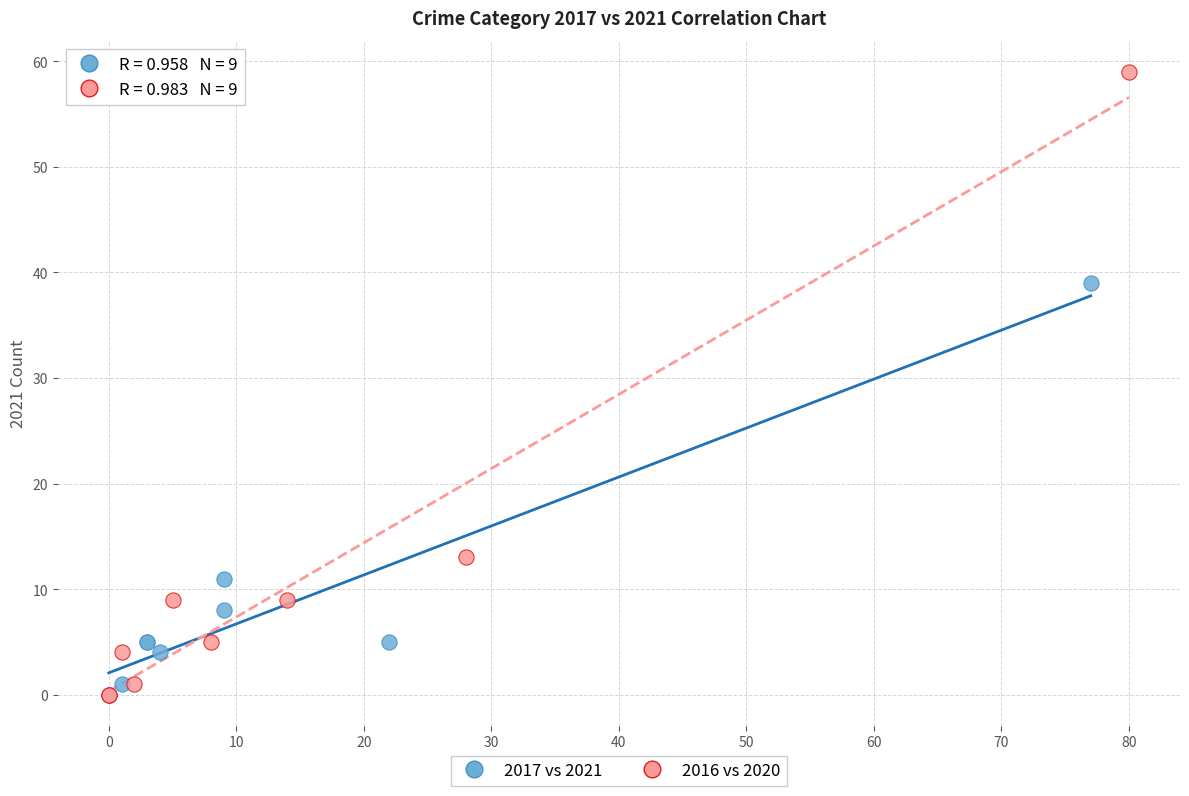

Which series has the widest spread of Y values?

2016 vs 2020